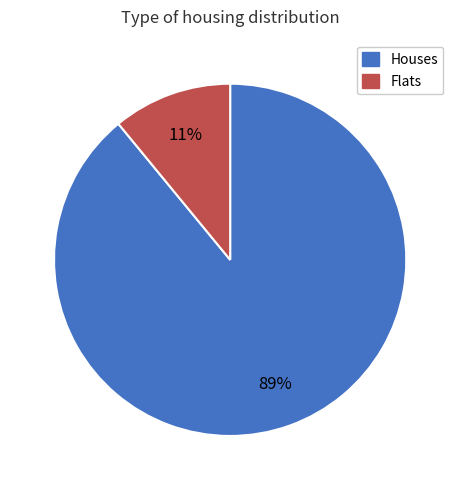

Count the number of slices in the pie.

2